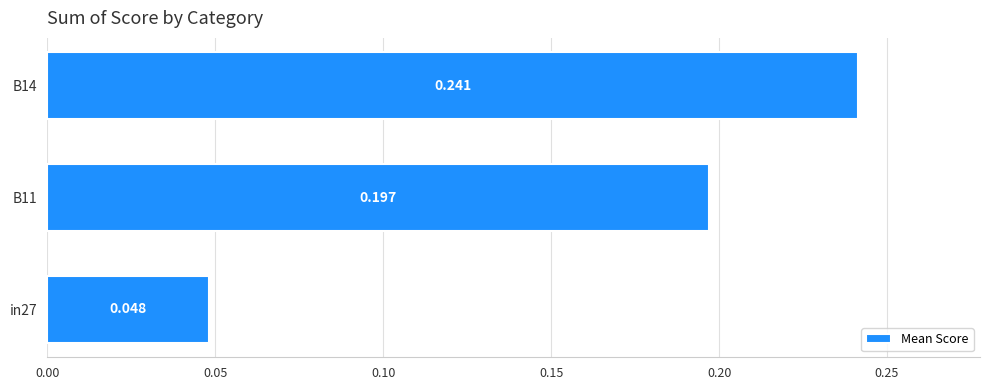

What is the sum of all values?

0.5